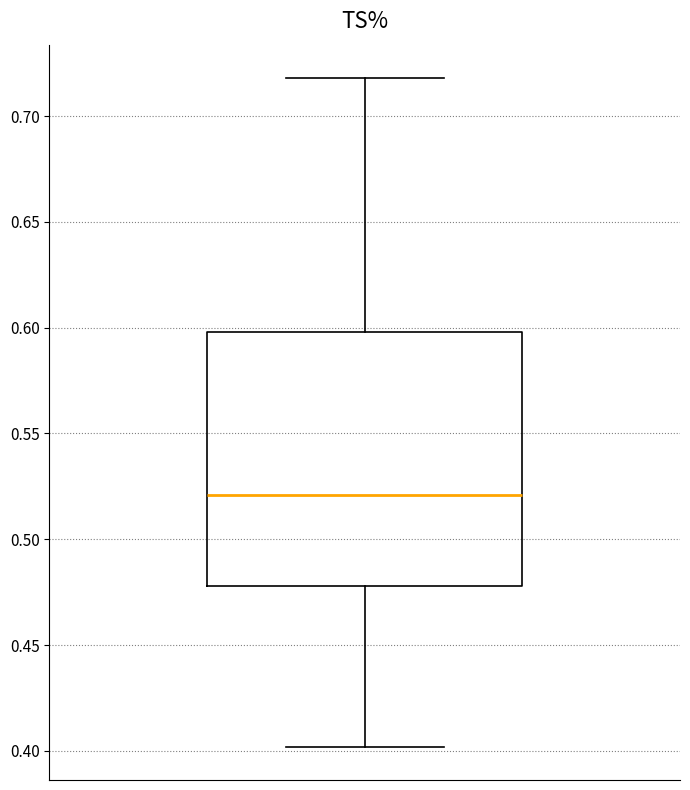

Transcribe this box plot: give where the median line is, the range the box spans, and where the two whiskers end, as read against the y-axis. The values are not printed on the chart, so give them approximately, as read against the axis.

median 0.52, box 0.48 to 0.60, whiskers 0.40 to 0.72